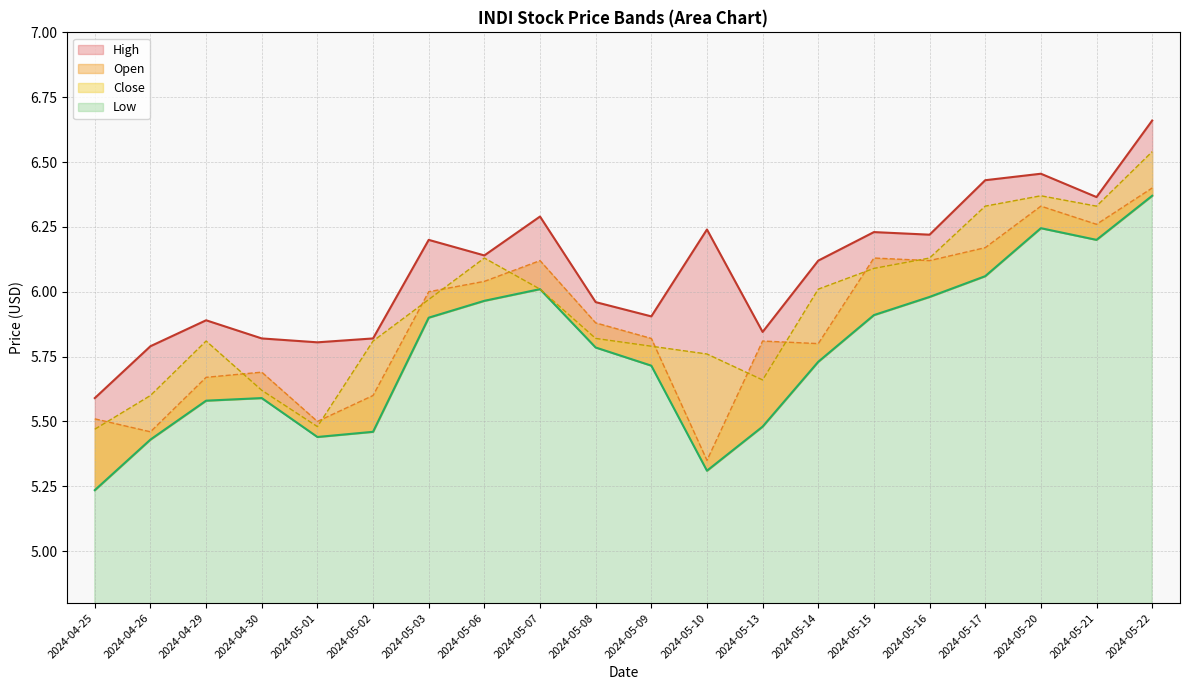

Does the chart have visible grid lines?

Yes